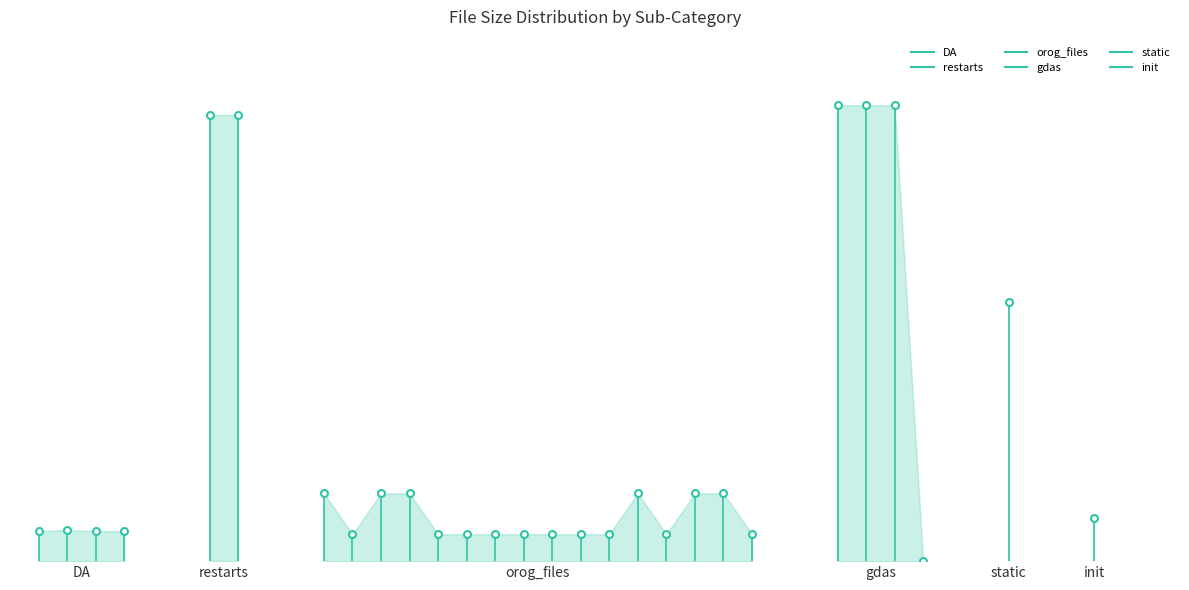

What is the sum of the static values at DA and restarts?

8009852